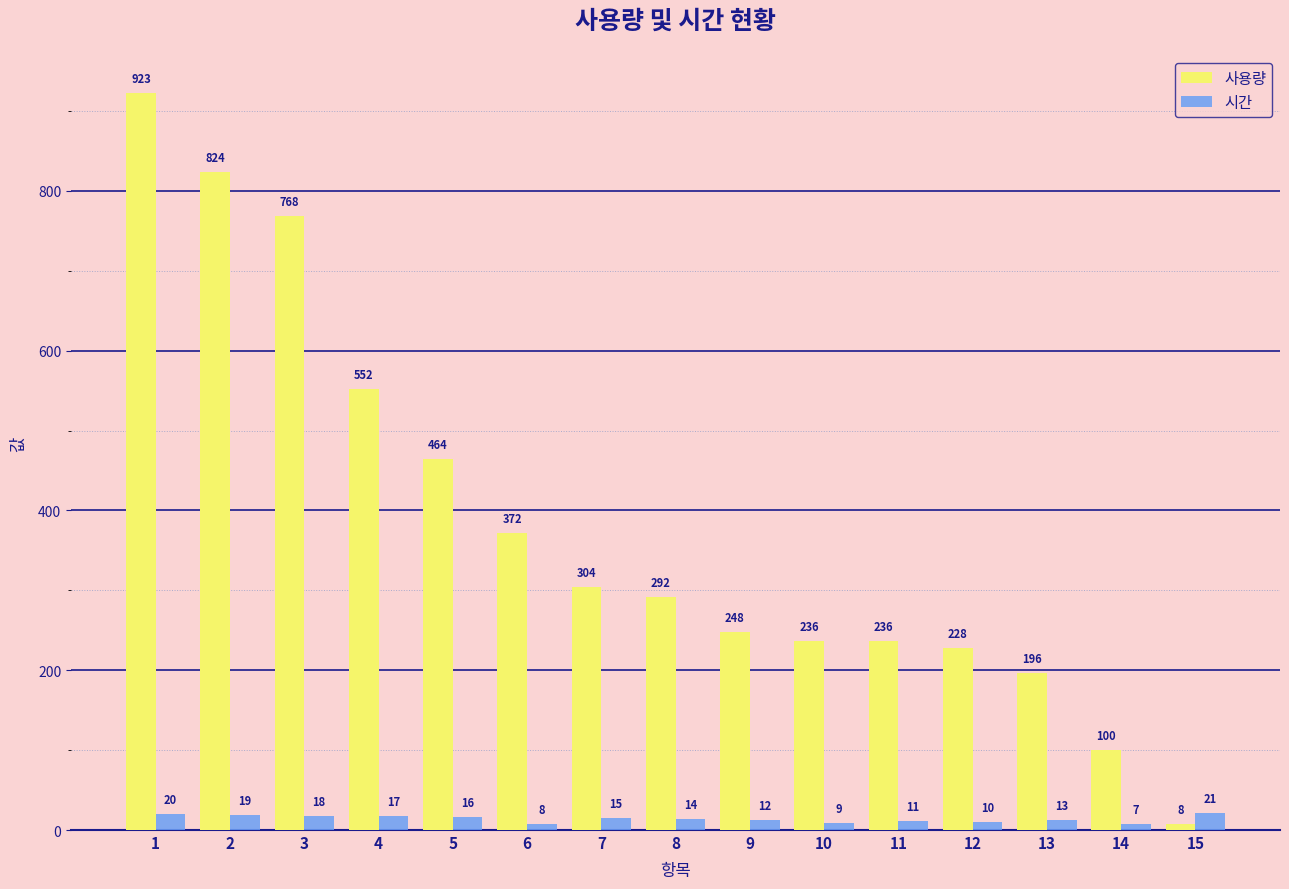

How many data points in 사용량 are less than 292?

7